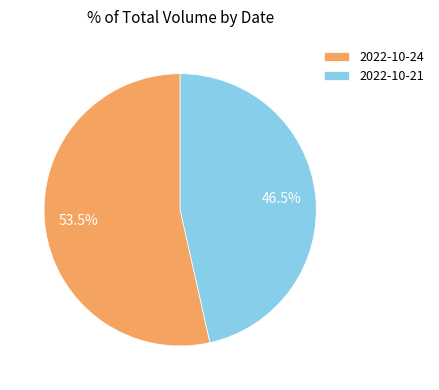

What is the smallest slice in the pie chart?

2022-10-21